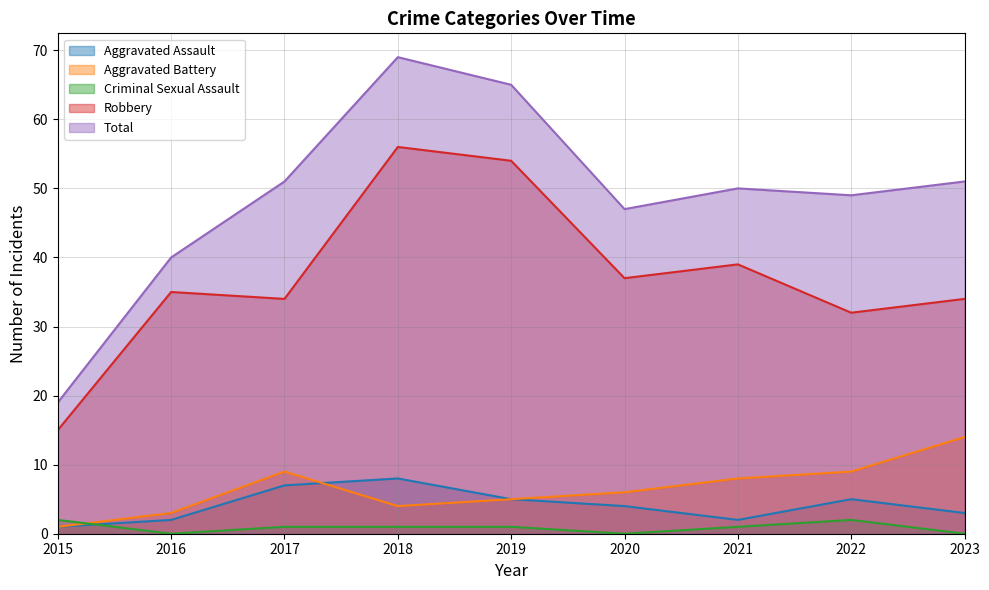

Rank the categories by Total value from lowest to highest.

2015, 2016, 2020, 2022, 2021, 2017, 2023, 2019, 2018